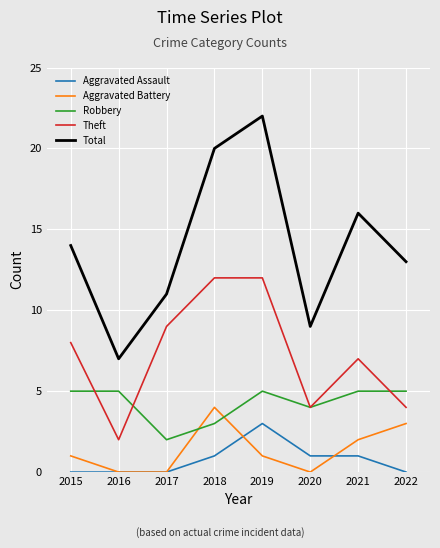

True or false: Theft has a value of 16 at 2018.

False